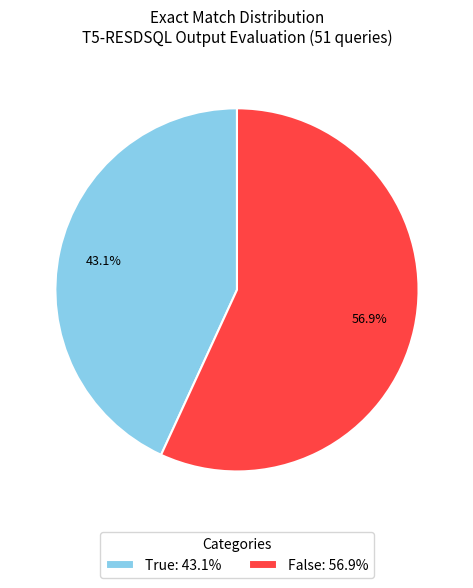

Is there a majority slice in this chart?

Yes